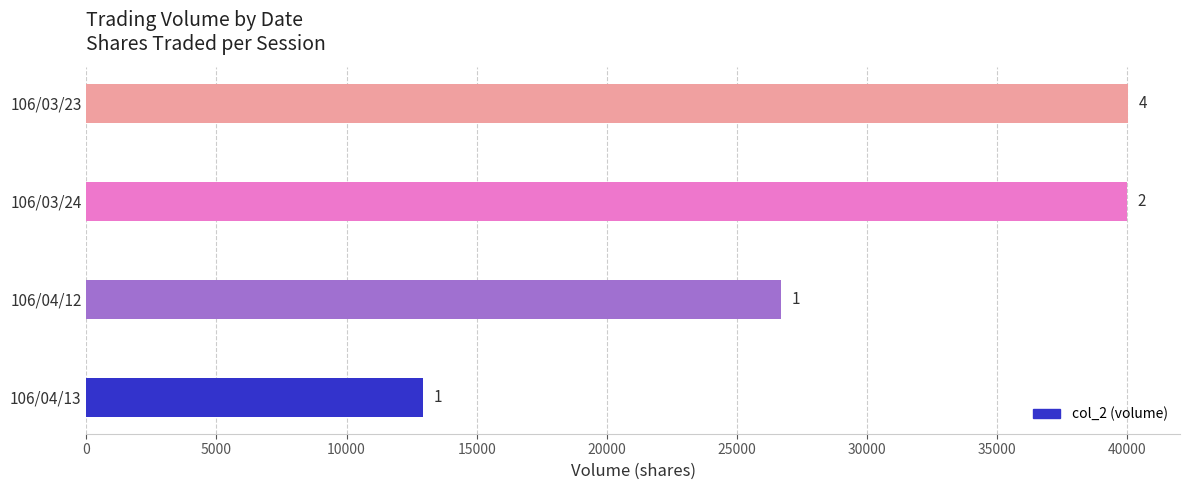

Does the chart contain any negative values?

No